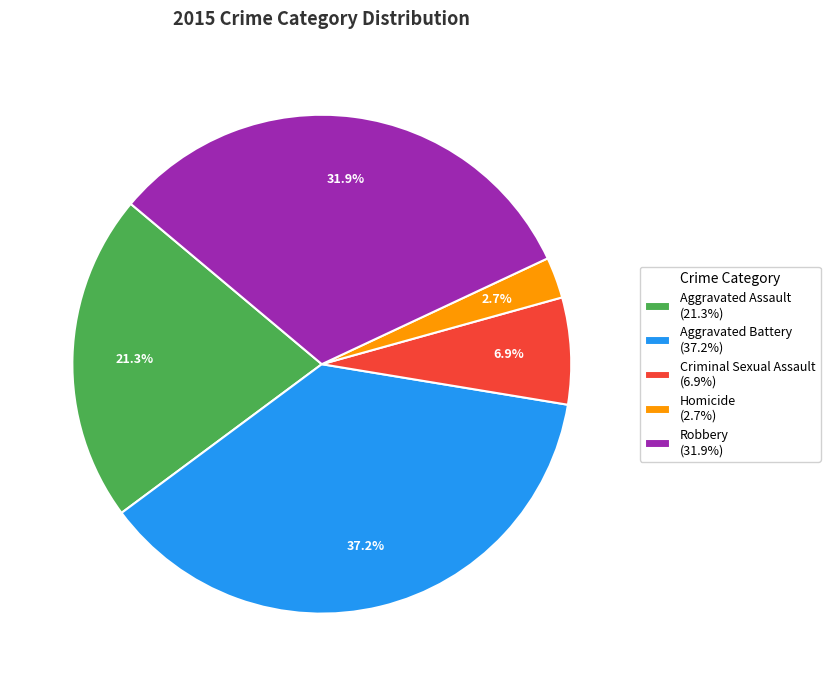

What percentage is NOT represented by Homicide?

97.3%